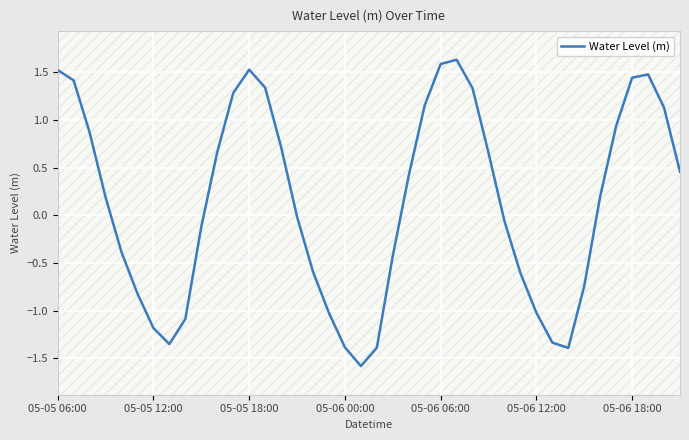

At which category does the data reach its first local valley?

7